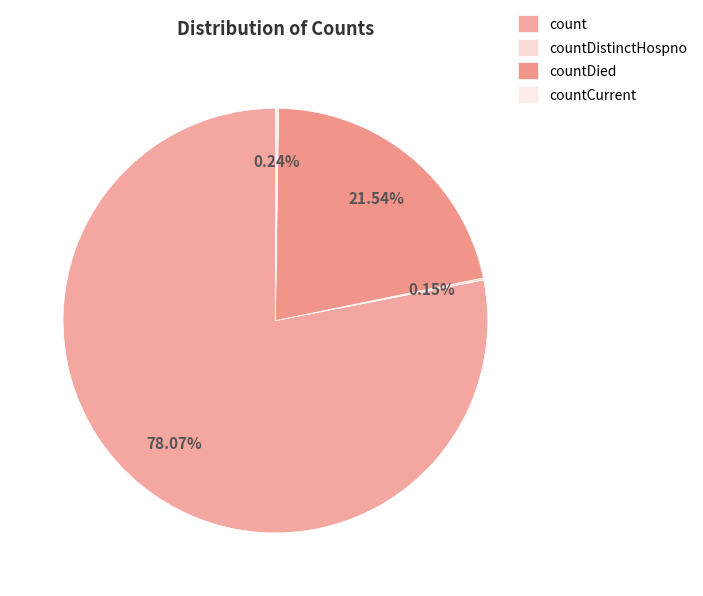

True or false: count accounts for 78% of the total.

True